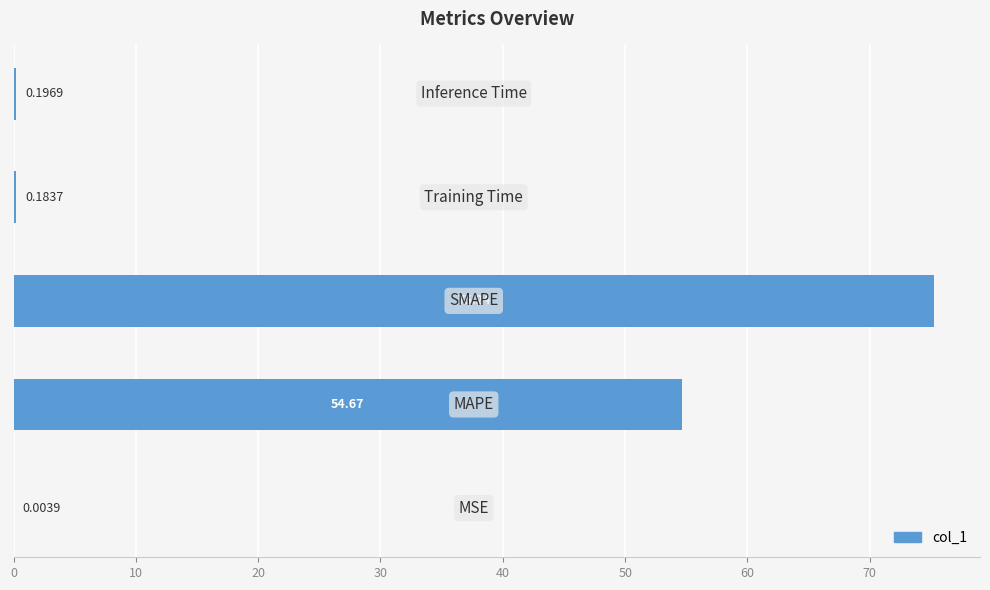

What is the average value?

26.1